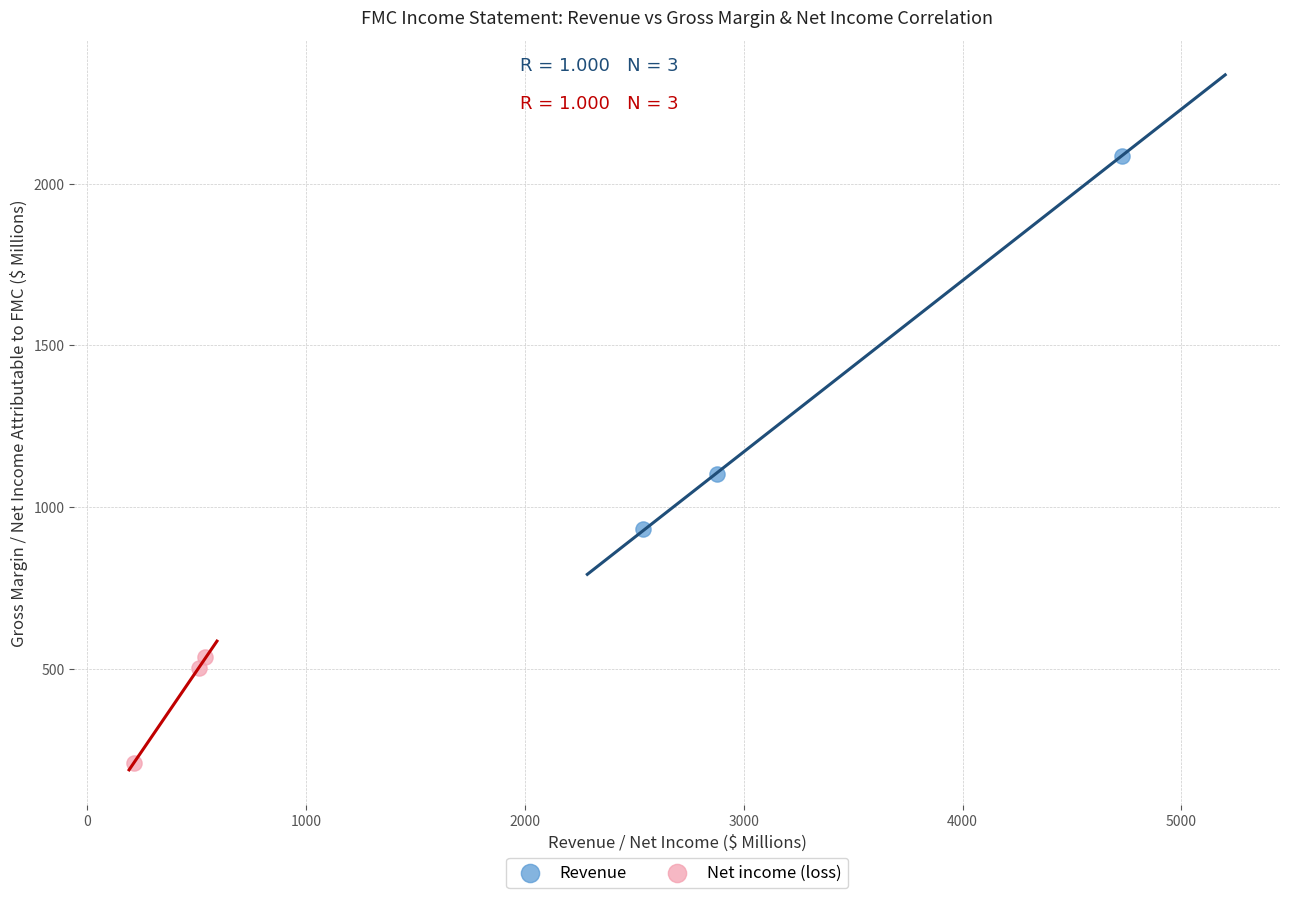

Which series has the widest spread of Y values?

Revenue